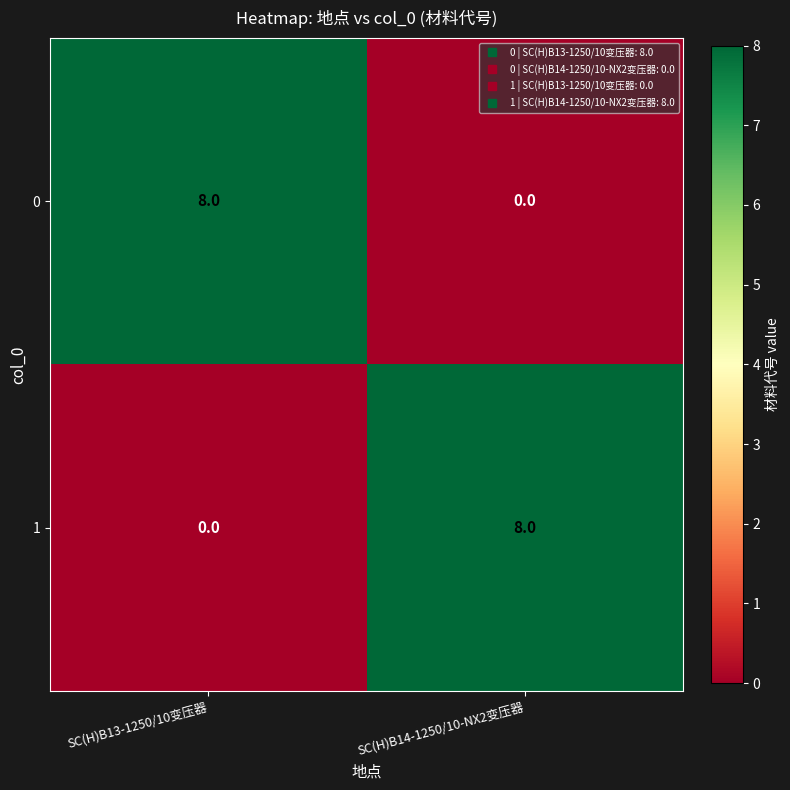

Reading left to right, extract all data points from this chart.

0: SC(H)B13-1250/10变压器=8	SC(H)B14-1250/10-NX2变压器=0
1: SC(H)B13-1250/10变压器=0	SC(H)B14-1250/10-NX2变压器=8